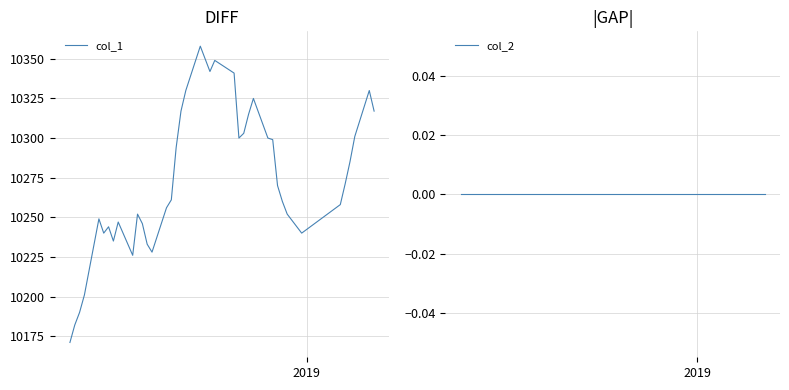

True or false: col_2 and col_1 intersect in this chart.

False